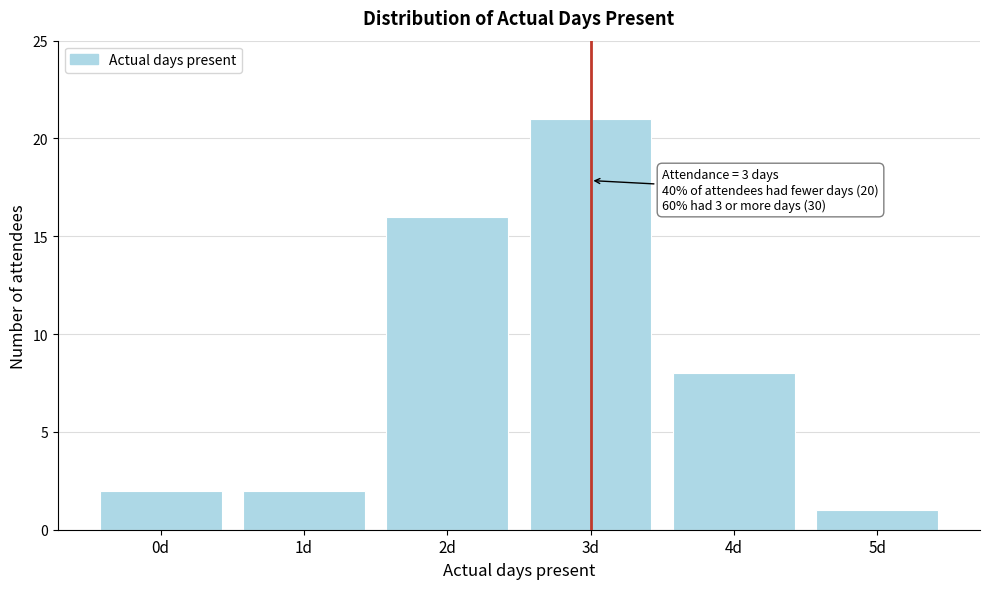

Over which range of the x-axis is the bar tallest?

2.5 to 3.5